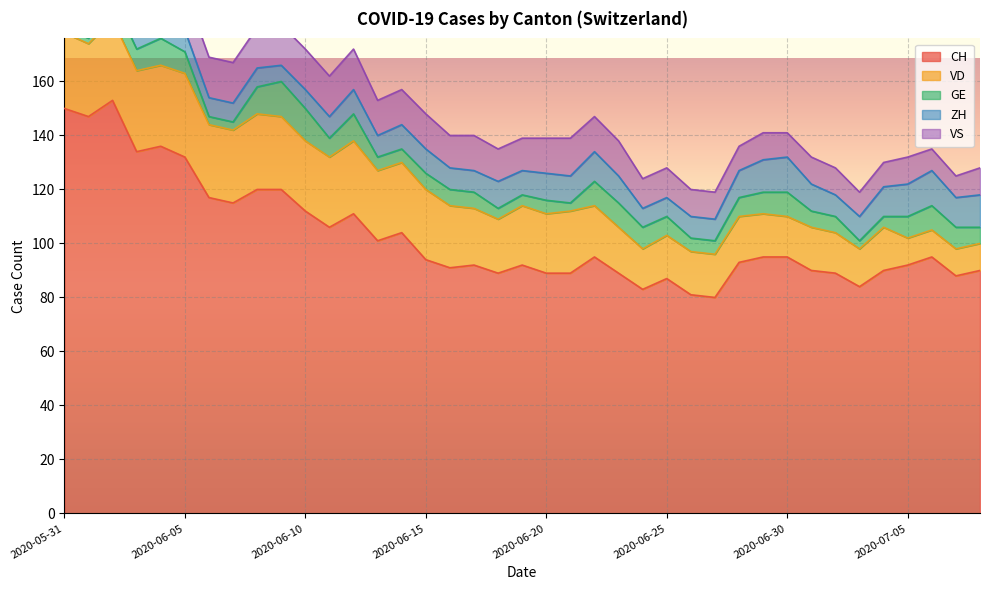

Reading left to right, transcribe all the data shown in this chart.

CH: 150	147	153	134	136	132	117	115	120	120	112	106	111	101	104	94	91	92	89	92	89	89	95	89	83	87	81	80	93	95	95	90	89	84	90	92	95	88	90
VD: 28	27	30	30	30	31	27	27	28	27	26	26	27	26	26	26	23	21	20	22	22	23	19	17	15	16	16	16	17	16	15	16	15	14	16	10	10	10	10
GE: 2	2	8	8	10	8	3	3	10	13	12	7	10	5	5	6	6	6	4	4	5	3	9	9	8	7	5	5	7	8	9	6	6	3	4	8	9	8	6
ZH: 11	11	11	9	9	8	7	7	7	6	7	8	9	8	9	9	8	8	10	9	10	10	11	10	7	7	8	8	10	12	13	10	8	9	11	12	13	11	12
VS: 15	15	15	14	15	15	15	15	15	15	15	15	15	13	13	13	12	13	12	12	13	14	13	13	11	11	10	10	9	10	9	10	10	9	9	10	8	8	10